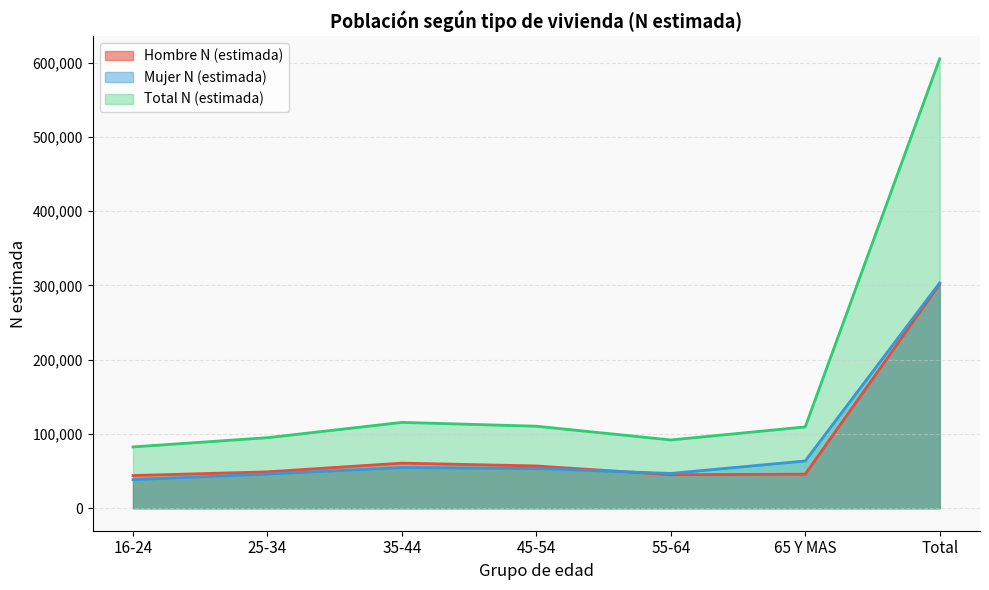

Reading left to right, list all the values displayed in this chart.

Hombre N (estimada): 16-24=44064	25-34=49003	35-44=60768	45-54=56960	55-64=45117	65 Y MAS=45845	Total=301756
Mujer N (estimada): 16-24=38552	25-34=46007	35-44=54853	45-54=53511	55-64=46846	65 Y MAS=63674	Total=303442
Total N (estimada): 16-24=82616	25-34=95009	35-44=115621	45-54=110471	55-64=91963	65 Y MAS=109518	Total=605198